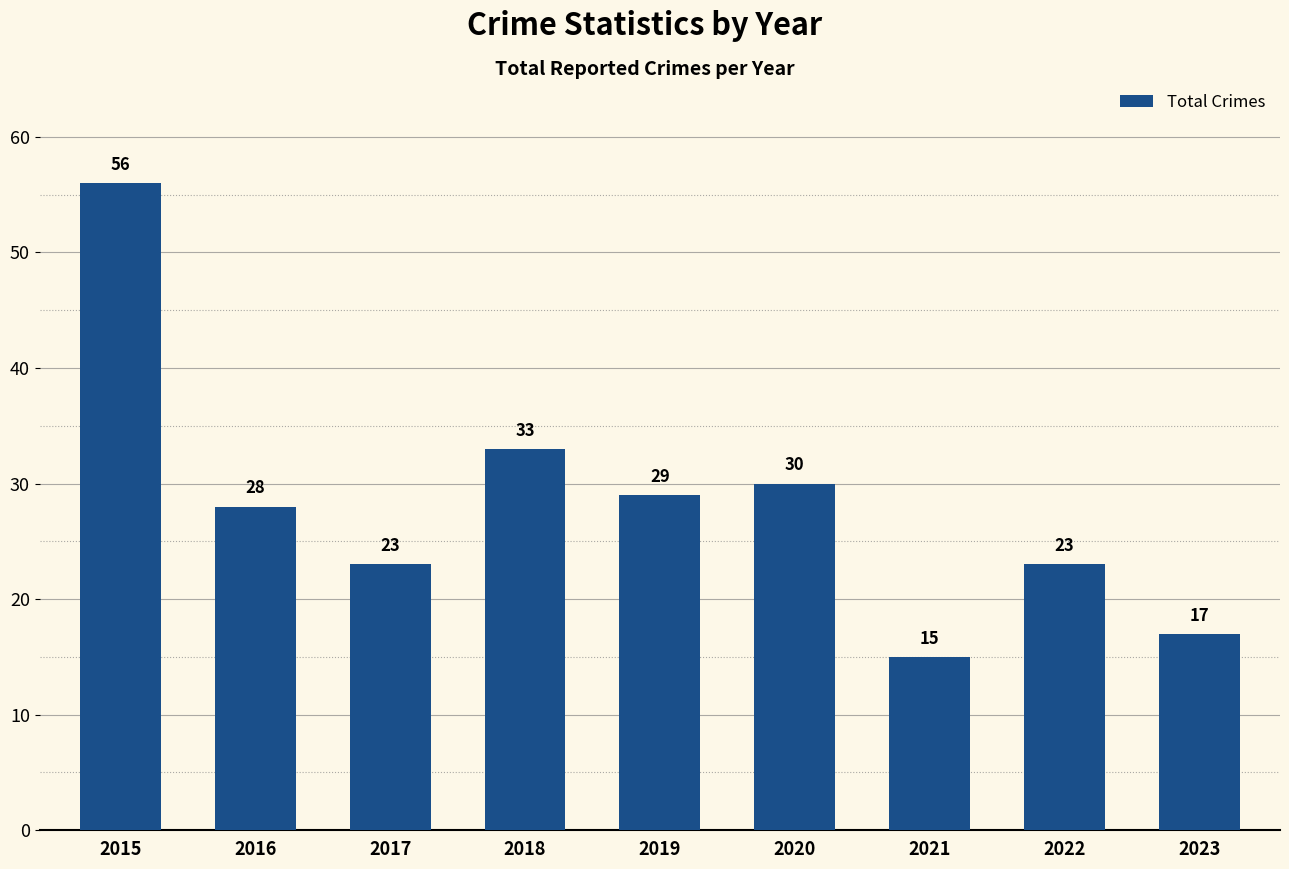

What is the greatest value displayed?

56